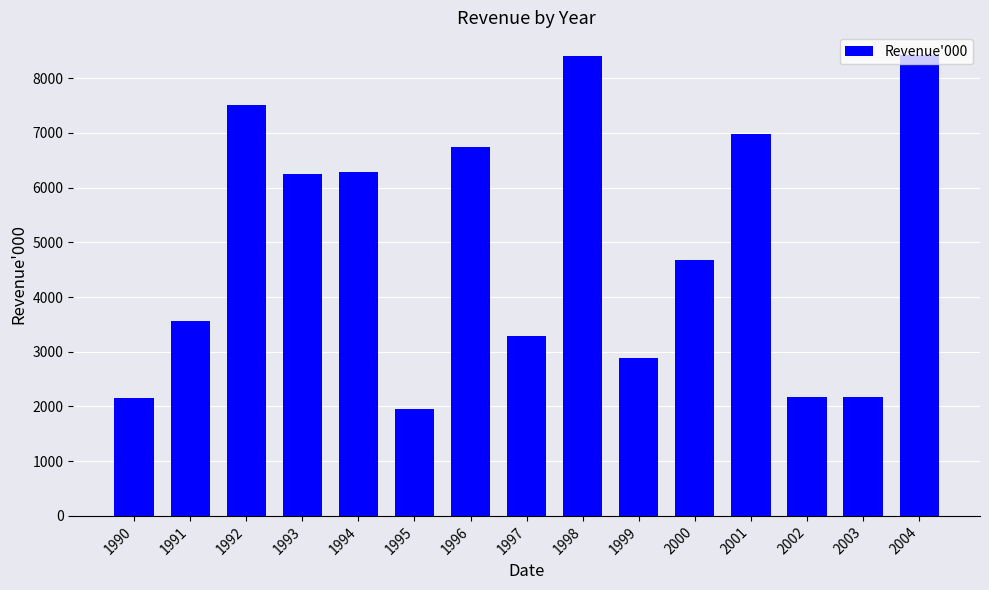

Is it true that the value at 2004 is 8418?

True